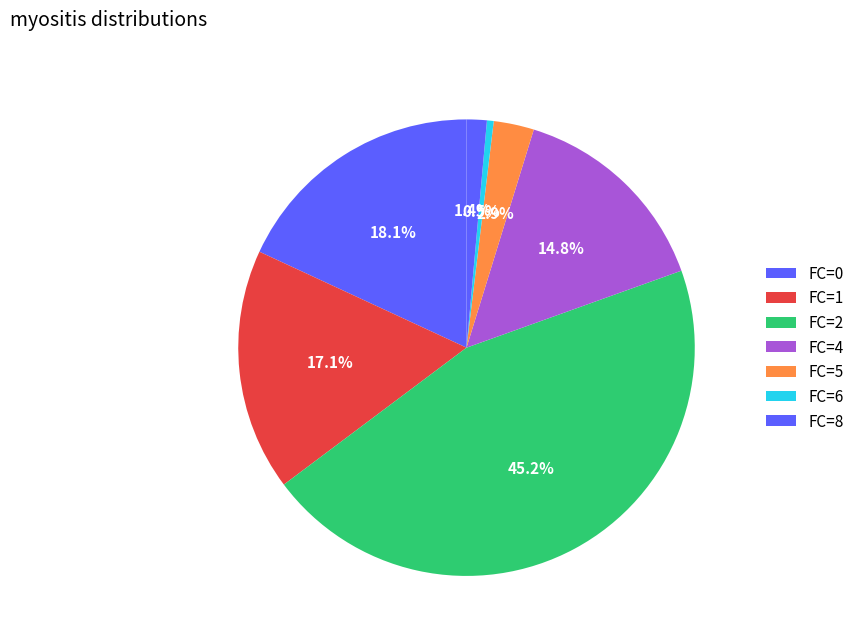

Count the number of slices in the pie.

7